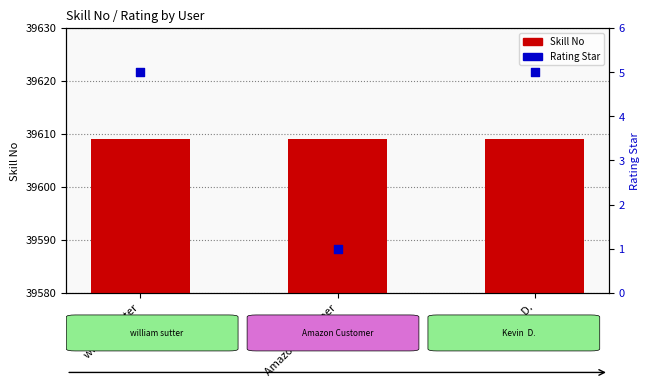

At how many categories does at least one series exceed 20463?

3